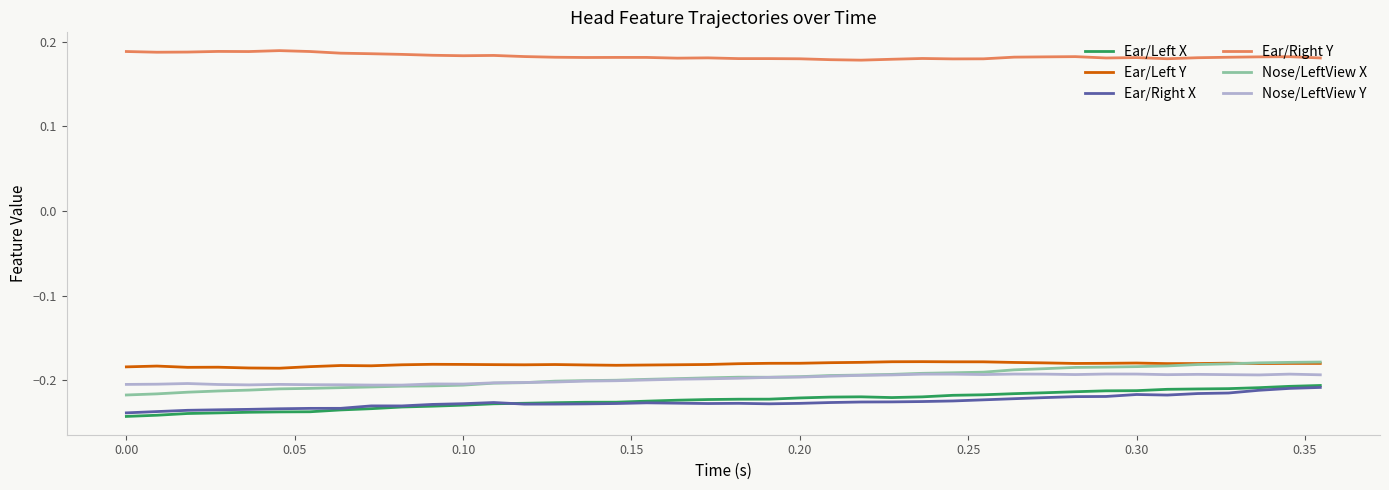

Which series has the widest spread of values?

Nose/LeftView X